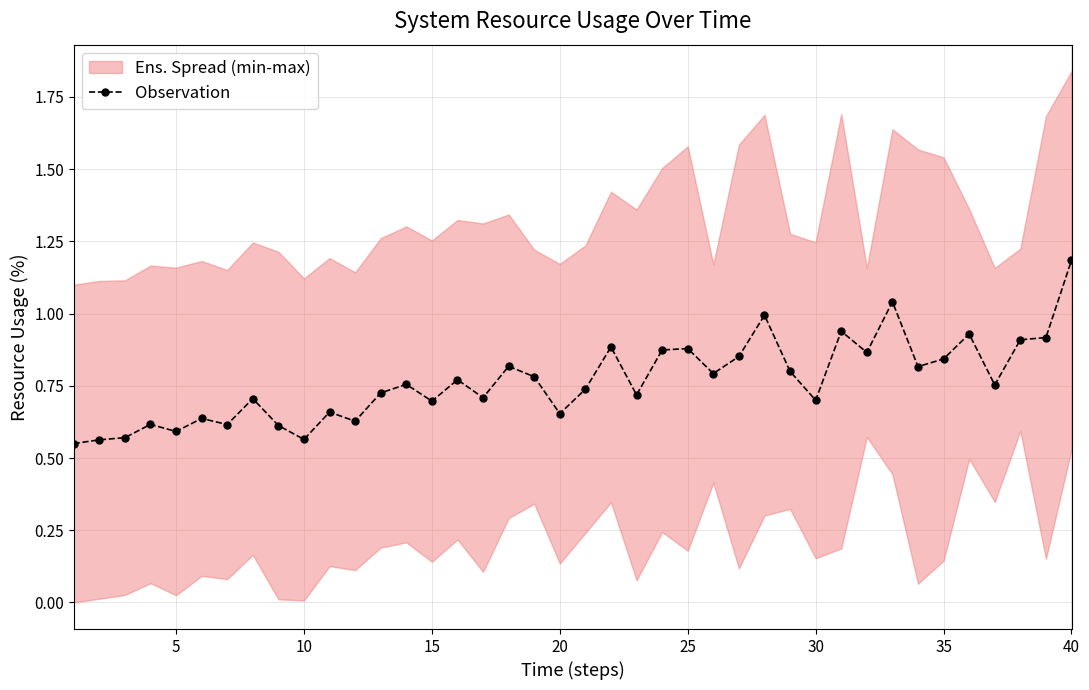

The Observation series shows 0.2 at 15. True or false?

False